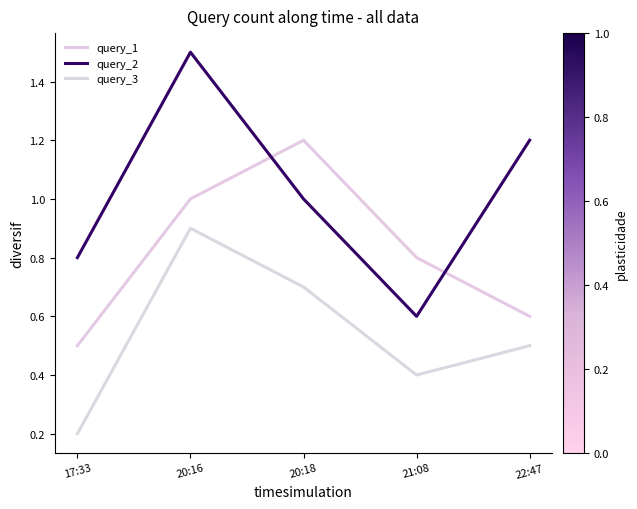

At how many categories does at least one series exceed 0?

5